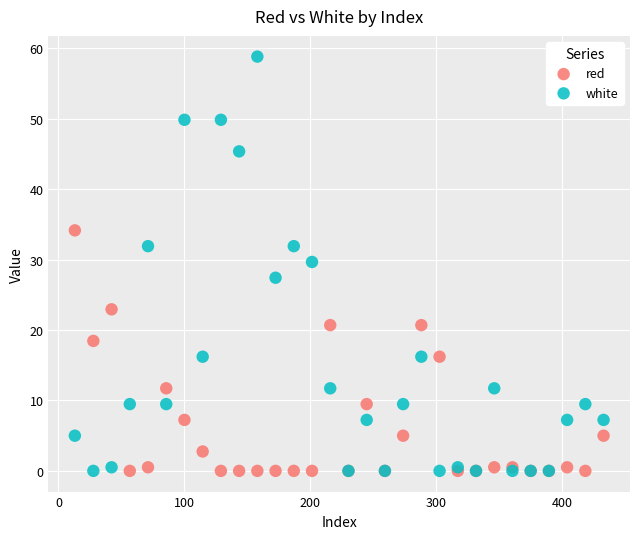

Across all series, what Y value is closest to 29?

29.7